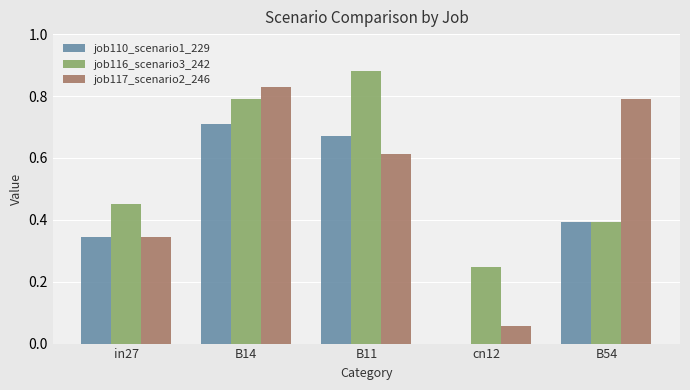

Which series has the largest total across all categories?

job116_scenario3_242